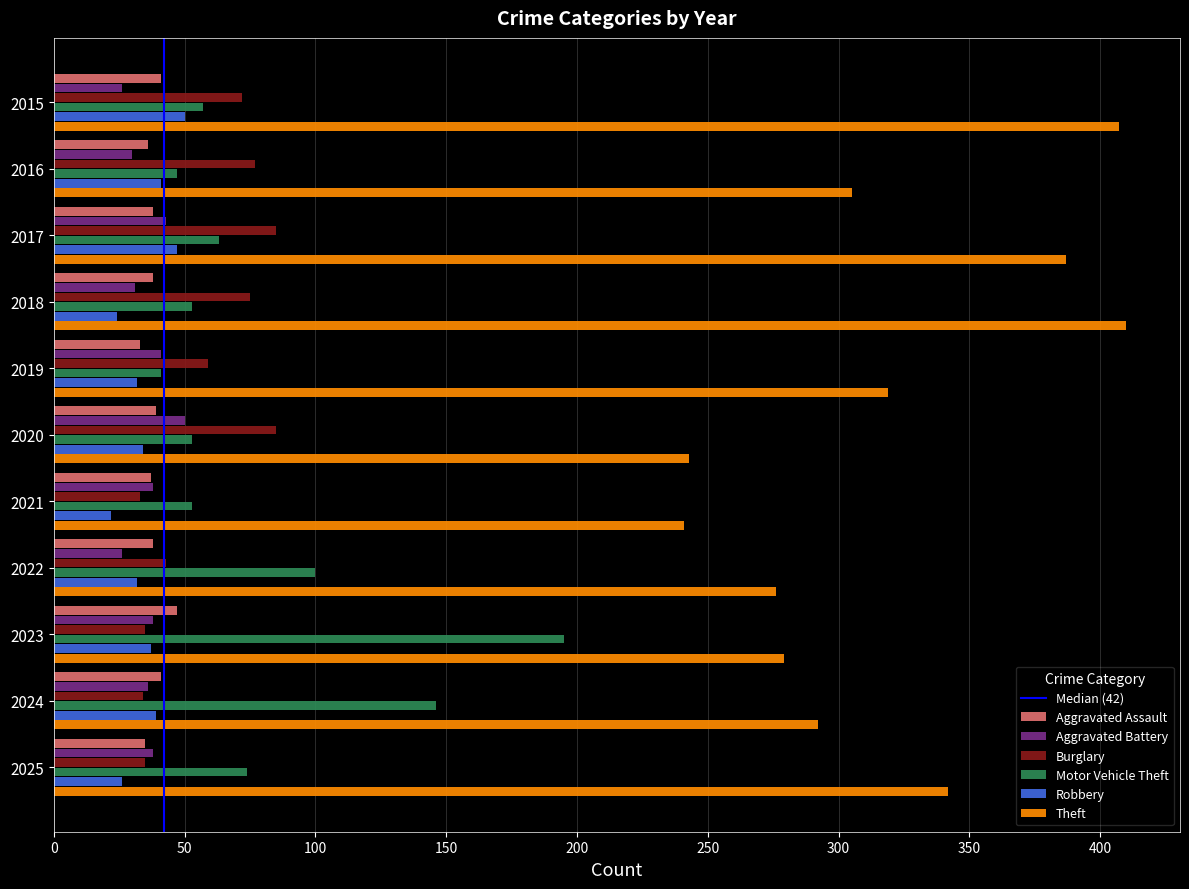

What is the smallest value displayed?

22